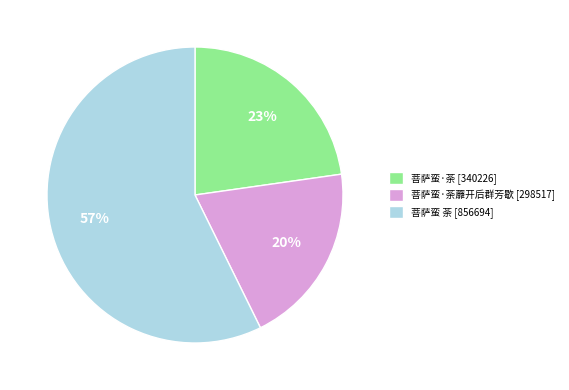

Count the number of slices in the pie.

3